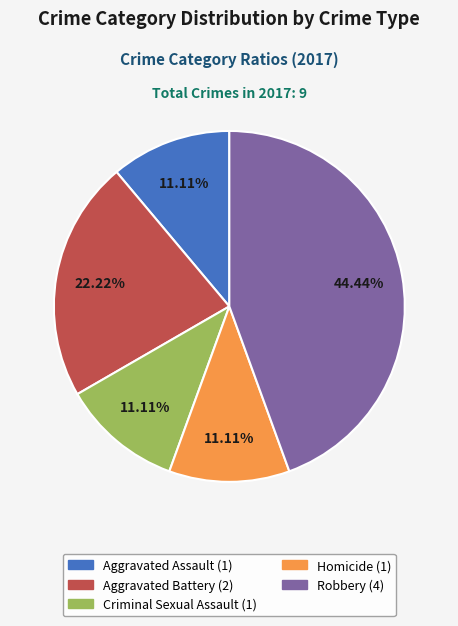

To the nearest percent, what is the difference between the largest and smallest slice percentages?

33%